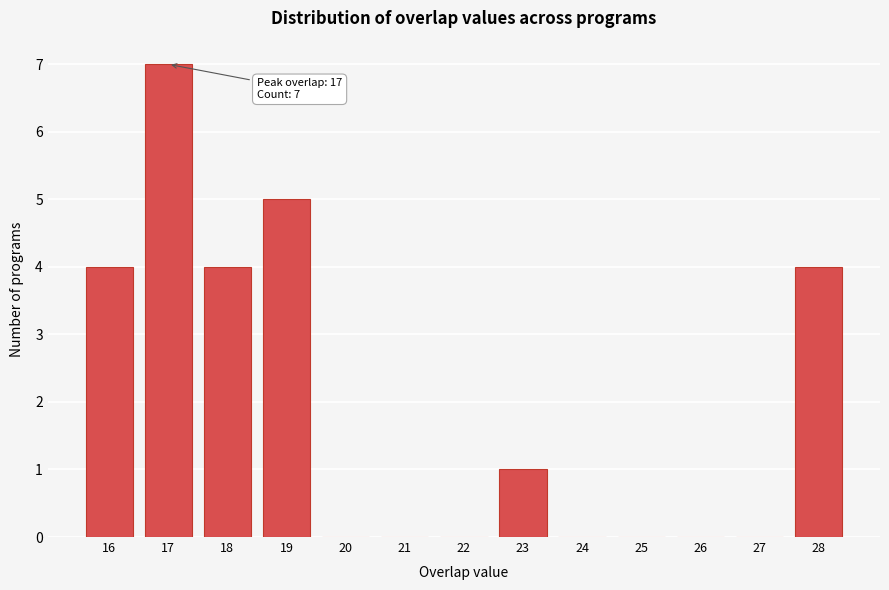

Over which range of the x-axis is the bar tallest?

16.5 to 17.5